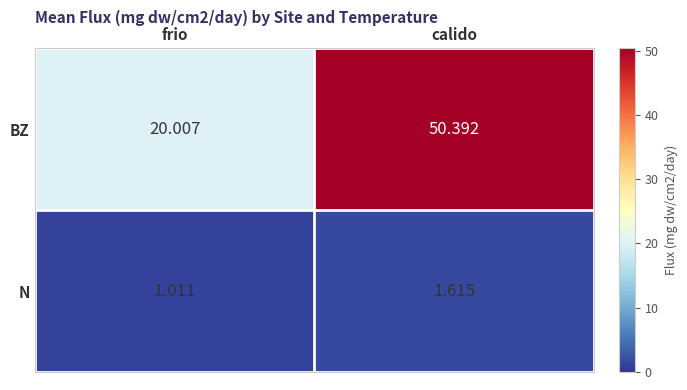

At which label is N closest to 1?

frio